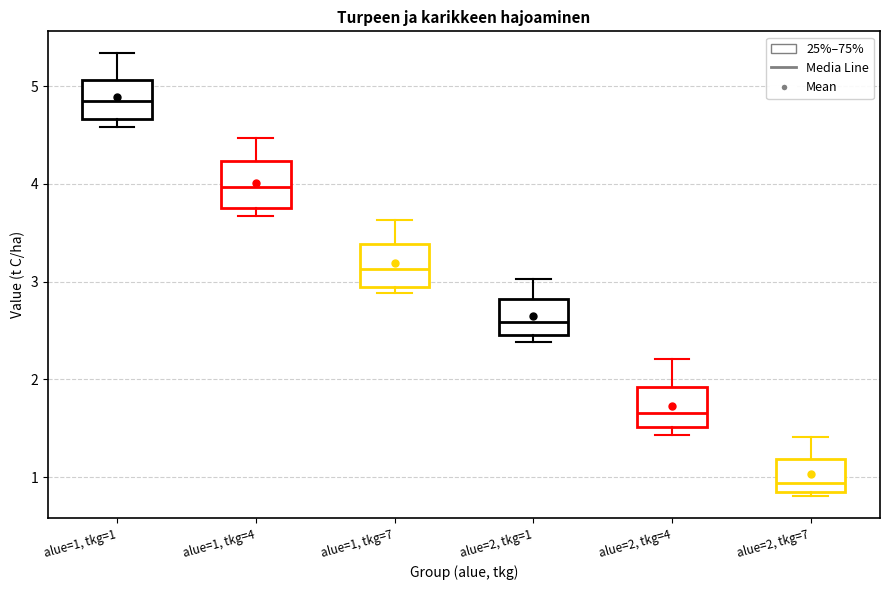

Reading left to right, transcribe this box plot: for each box, give where its median line is, the range the box spans, and where its two whiskers end, as read against the y-axis. The values are not printed on the chart, so give them approximately, as read against the axis.

alue=1, tkg=1: median 4.8, box 4.7 to 5.1, whiskers 4.6 to 5.3
alue=1, tkg=4: median 4.0, box 3.8 to 4.2, whiskers 3.7 to 4.5
alue=1, tkg=7: median 3.1, box 2.9 to 3.4, whiskers 2.9 (just below the box's lower edge) to 3.6
alue=2, tkg=1: median 2.6, box 2.5 to 2.8, whiskers 2.4 to 3.0
alue=2, tkg=4: median 1.7, box 1.5 to 1.9, whiskers 1.4 to 2.2
alue=2, tkg=7: median 0.9, box 0.8 to 1.2, whiskers 0.8 (just below the box's lower edge) to 1.4